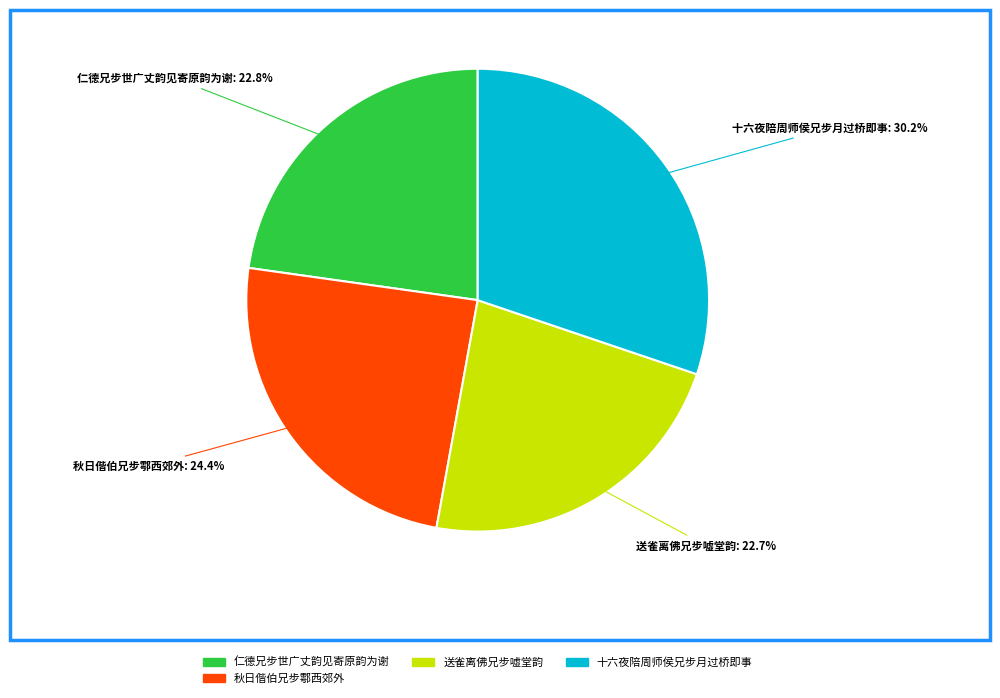

How many slices are in this pie chart?

4